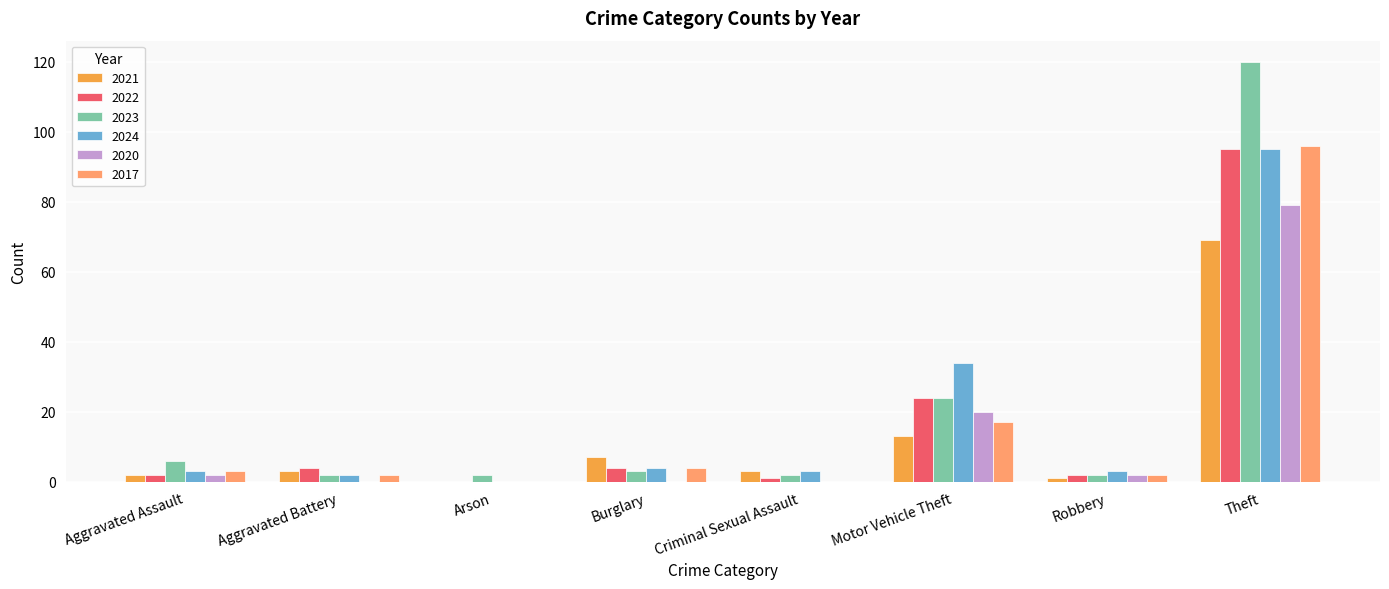

Which series has the widest spread of values?

2023